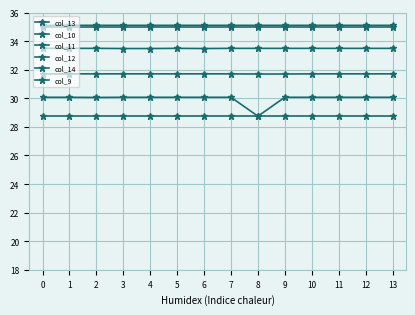

True or false: col_12 has a value of 13.6 at 11.

False